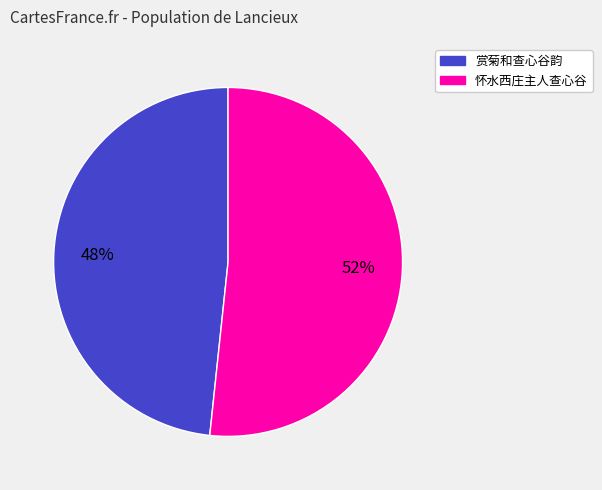

To the nearest percent, what is the average slice percentage?

50%